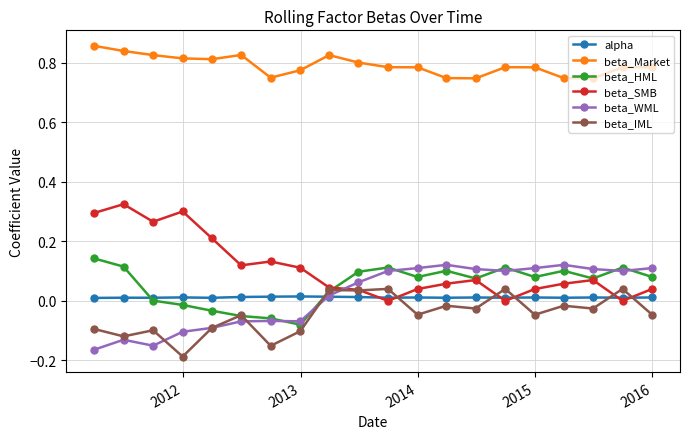

True or false: alpha and beta_Market cross at least once.

False